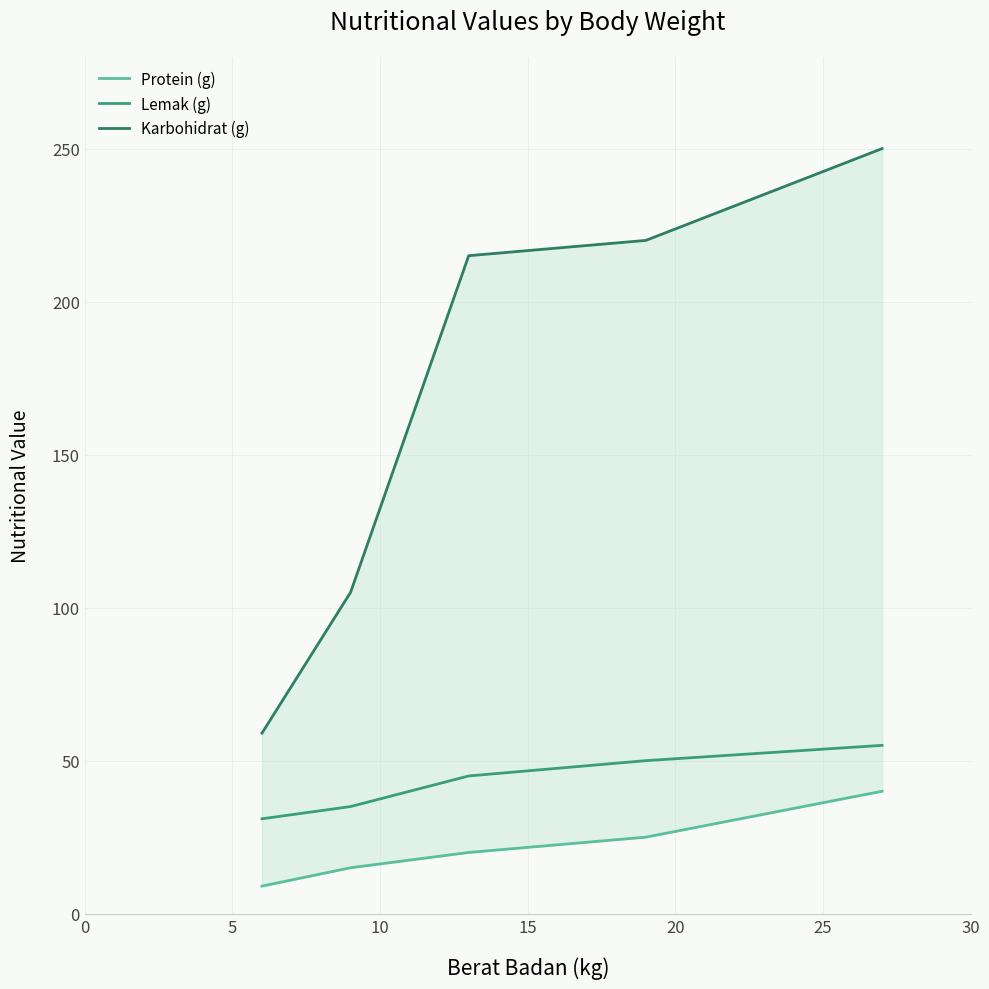

Between 0 and 20, which series saw the biggest shift?

Karbohidrat (g)